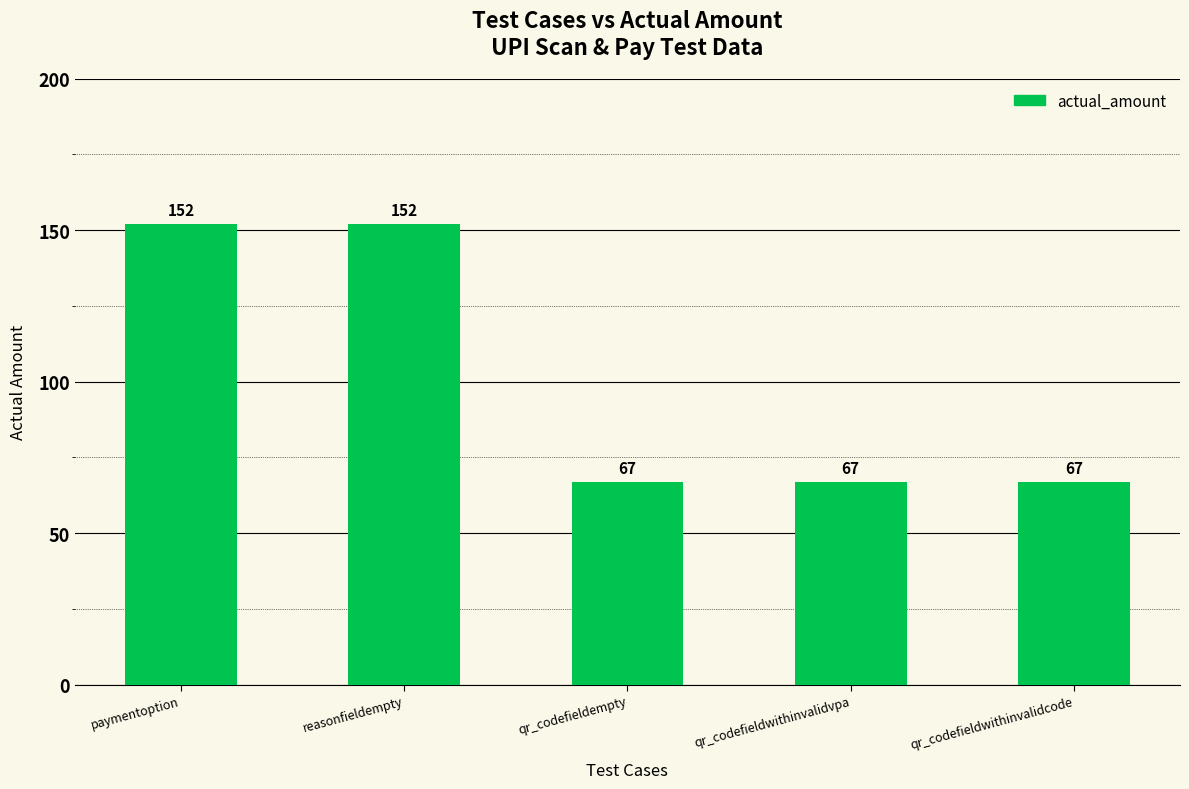

Are the bars grouped side by side (vs. stacked)?

No